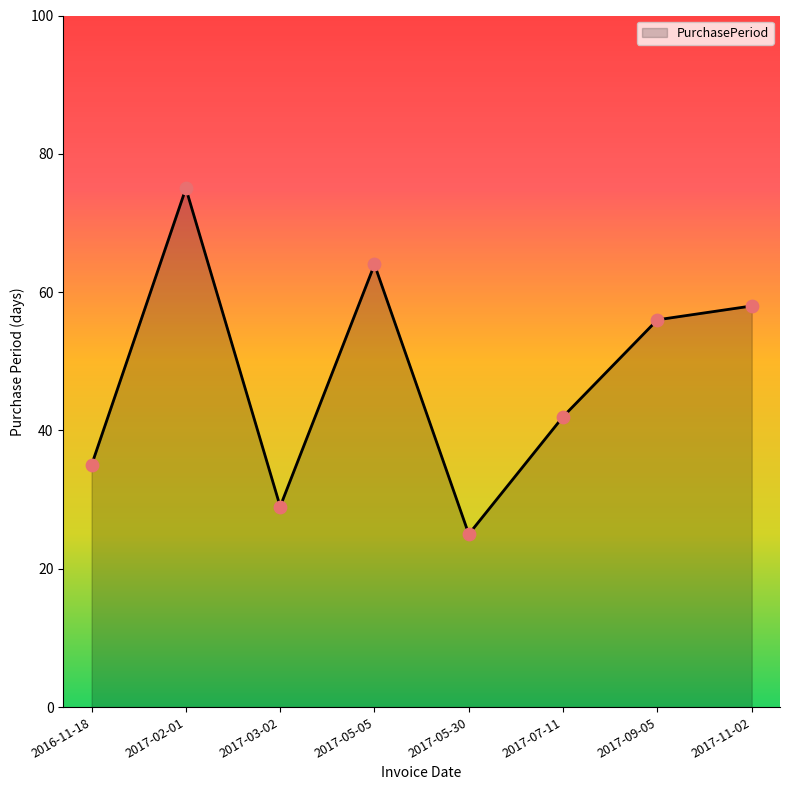

Approximately how many times larger is the value at 2017-11-02 compared to 2017-02-01?

0.8